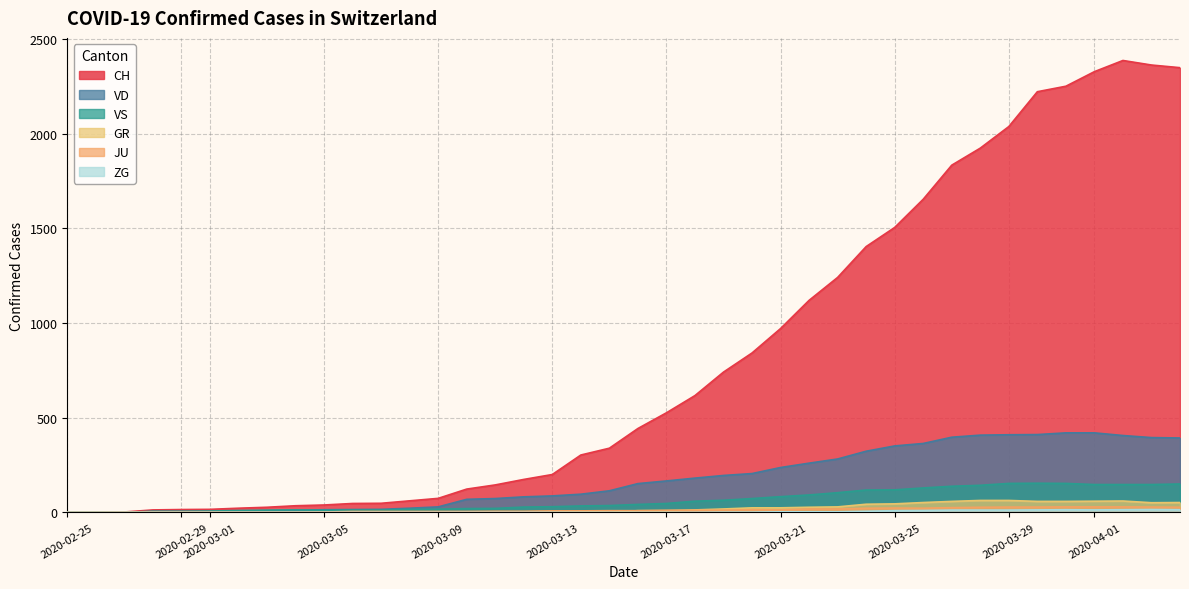

Which series has the largest range (max minus min)?

CH